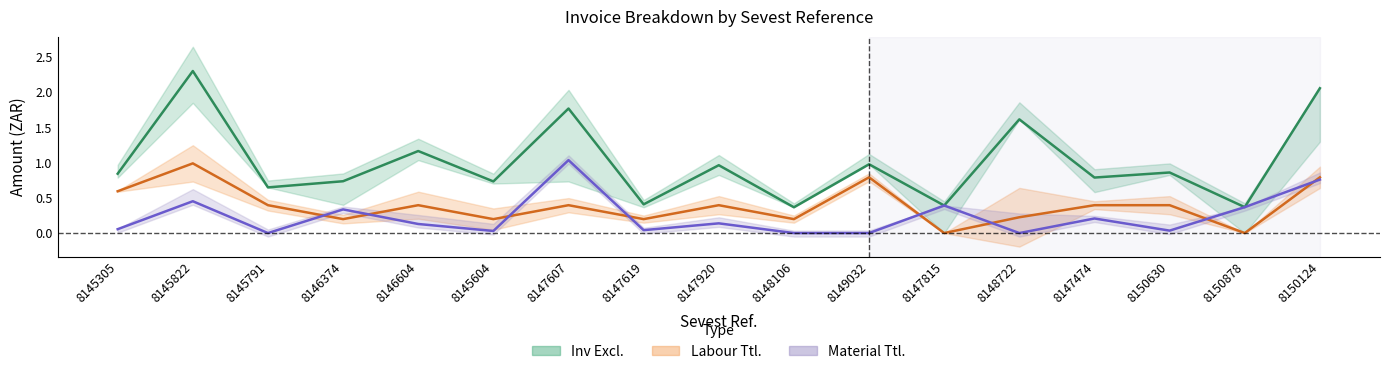

Rank the series by their maximum value, from lowest to highest.

Labour Ttl., Material Ttl., Inv Excl.